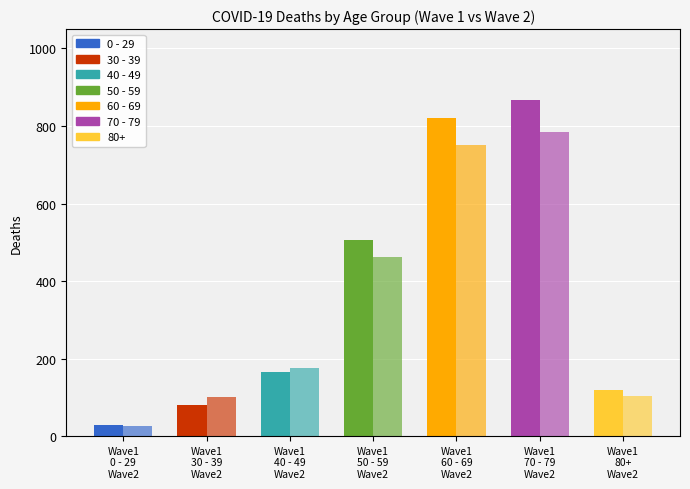

Count the number of categories in the chart.

7